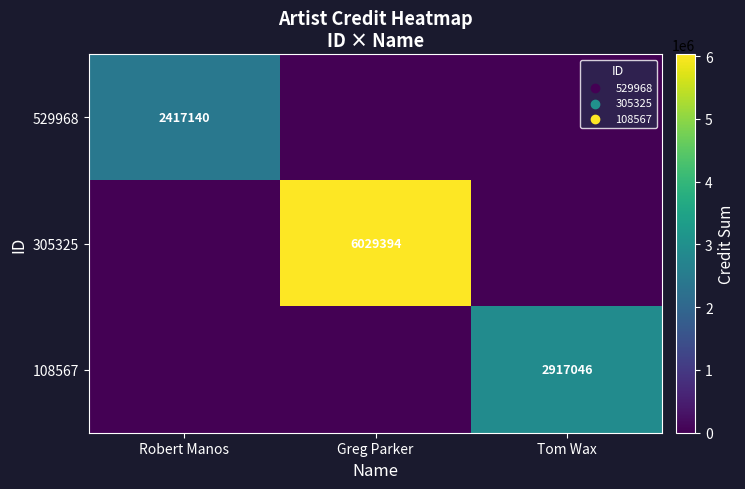

Is it true that 305325 equals 10176827 at Greg Parker?

False